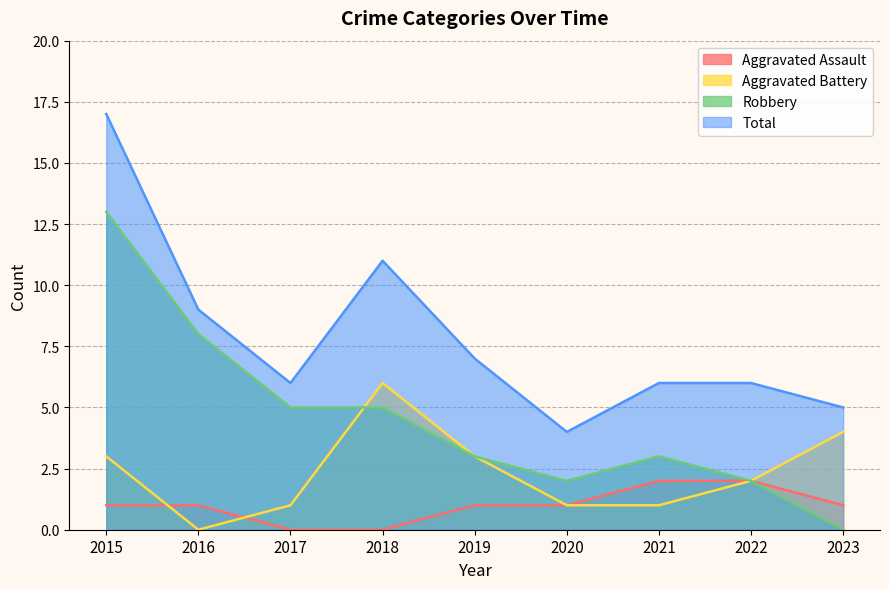

True or false: Total and Aggravated Battery cross at least once.

False